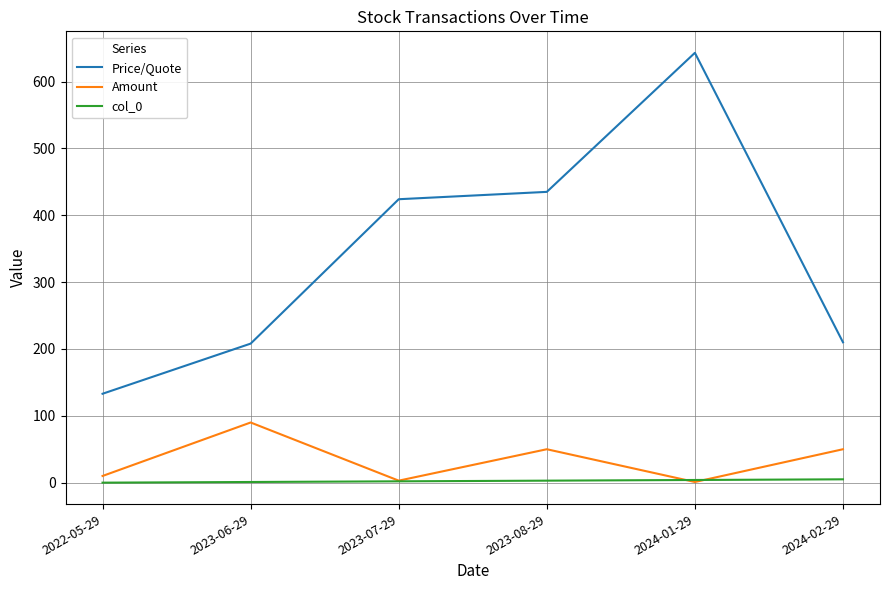

At which label does Price/Quote reach its peak?

2024-01-29